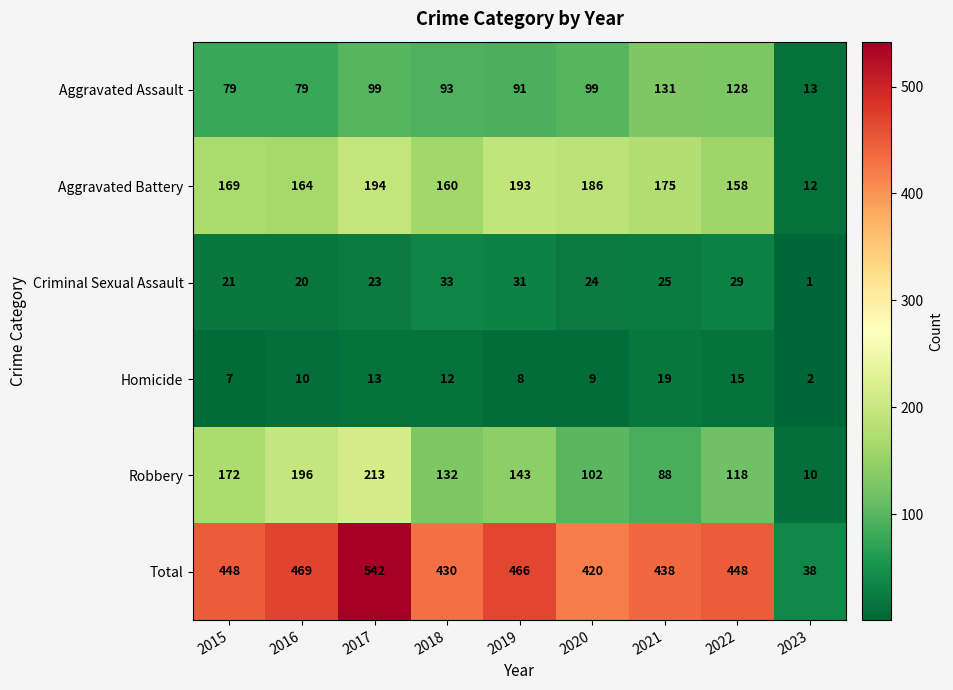

At which category is the sum across all series the highest?

2017